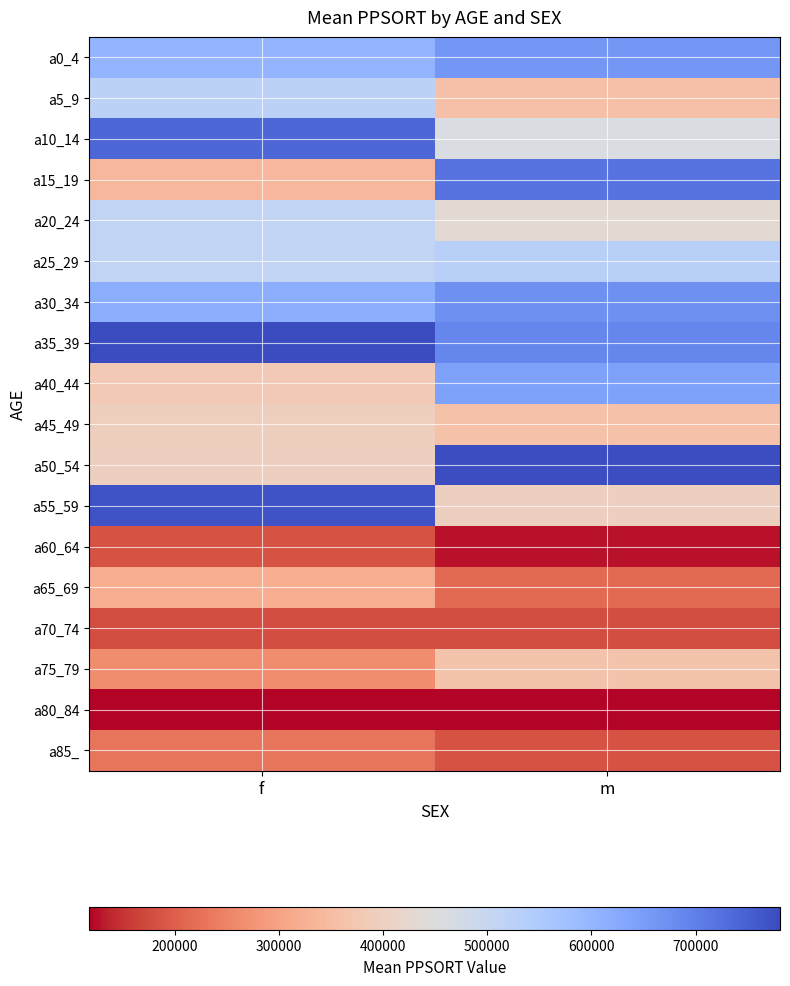

Reading left to right, list all the values displayed in this chart.

a0_4: f=601751	m=661279
a5_9: f=523750	m=356023
a10_14: f=737646	m=458506
a15_19: f=339108	m=719807
a20_24: f=510704	m=431356
a25_29: f=510704	m=530394
a30_34: f=616299	m=674757
a35_39: f=781015	m=689662
a40_44: f=380344	m=641532
a45_49: f=395124	m=360981
a50_54: f=398412	m=777700
a55_59: f=768922	m=398412
a60_64: f=184444	m=126574
a65_69: f=318464	m=214046
a70_74: f=178617	m=178617
a75_79: f=263196	m=365425
a80_84: f=117566	m=117566
a85_: f=230892	m=184444